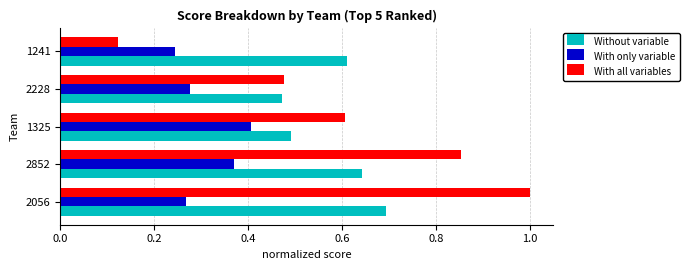

At which label is With all variables closest to 0?

1241